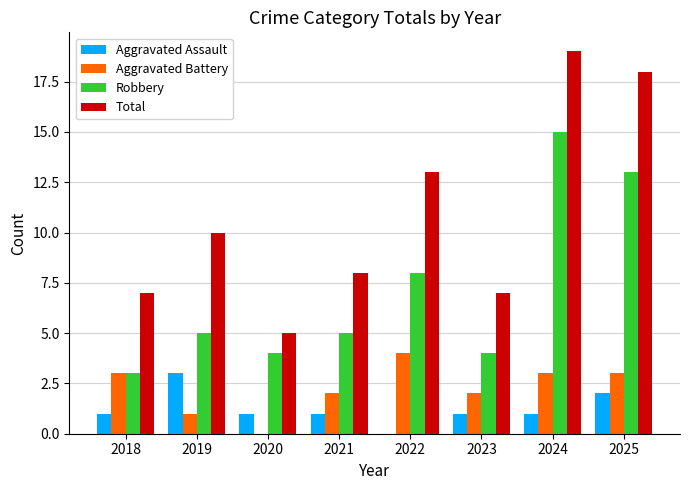

The value of Total at 2023 is 7. True or false?

True